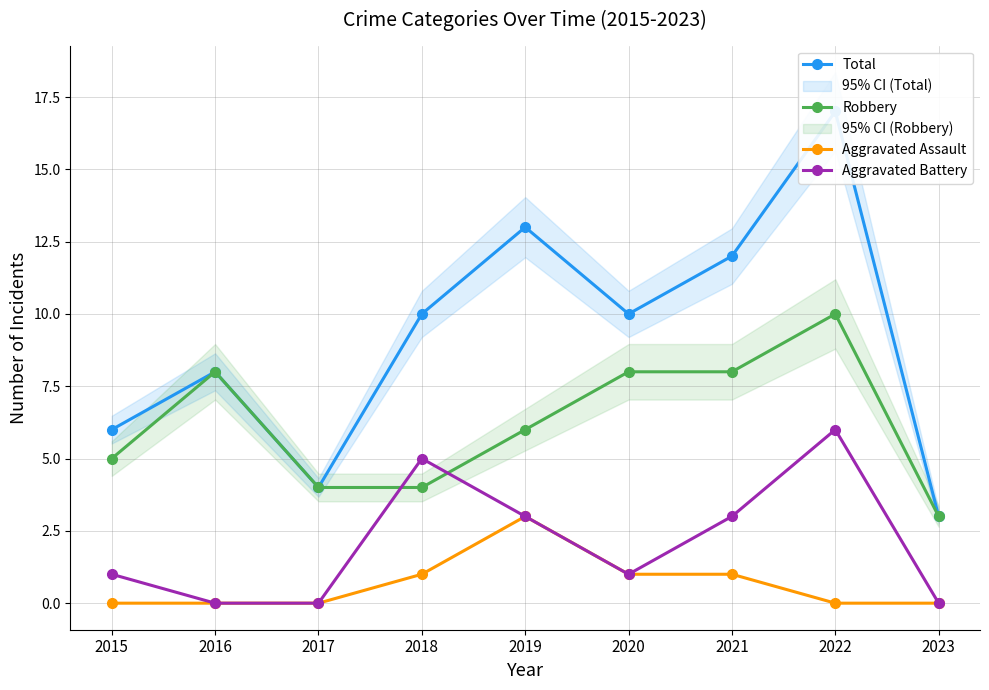

Where is Total nearest to the value 10?

2018